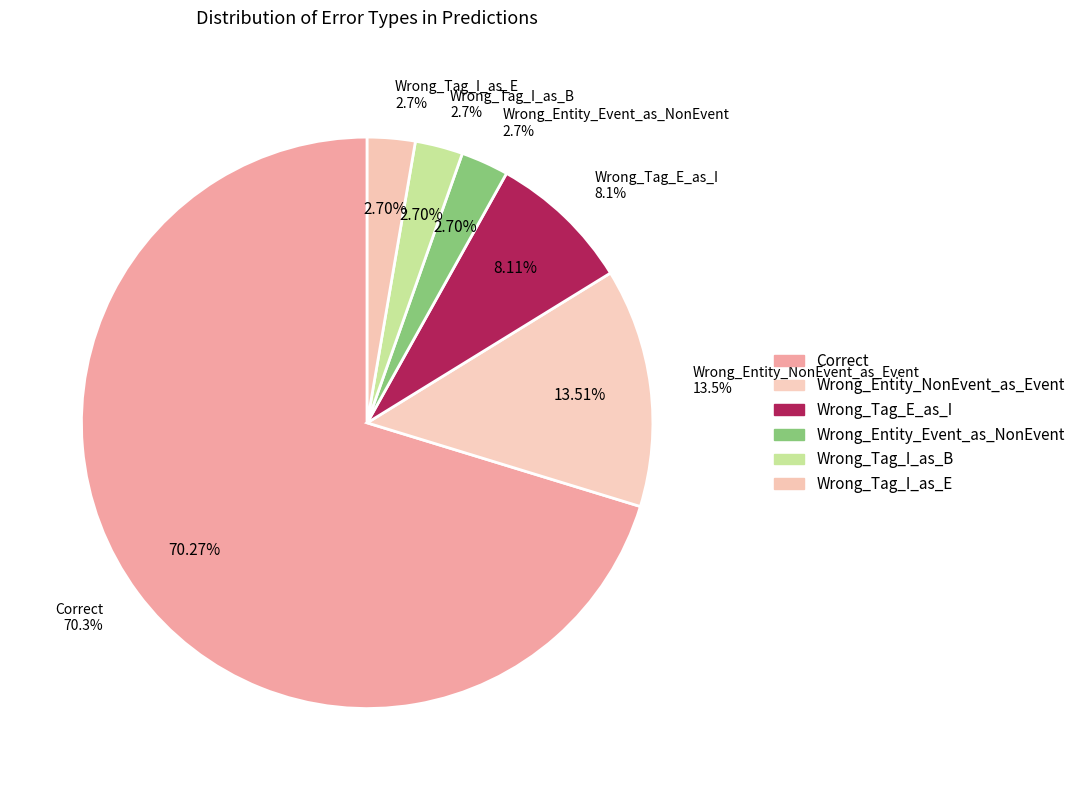

Does Wrong_Entity_NonEvent_as_Event account for over 50% of the chart?

No